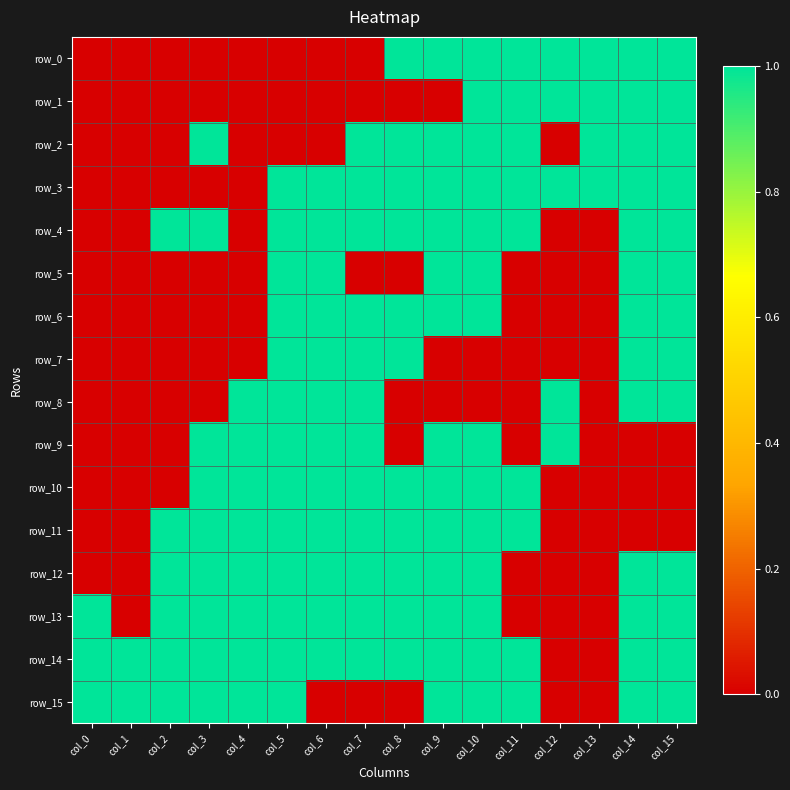

What value does the row_12 series have at col_2?

1